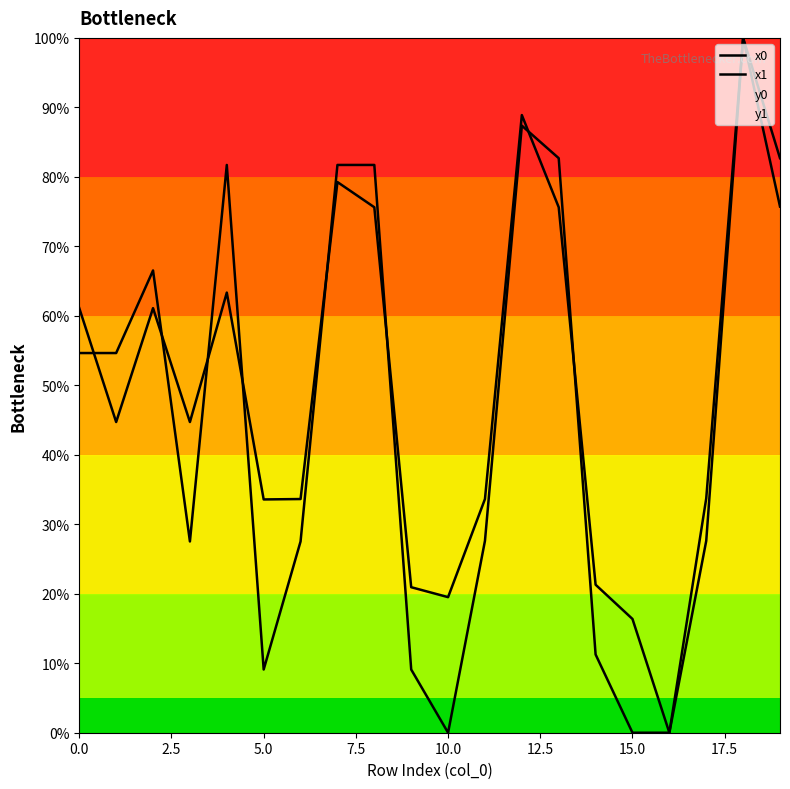

How many values in x0 are above zero?

17